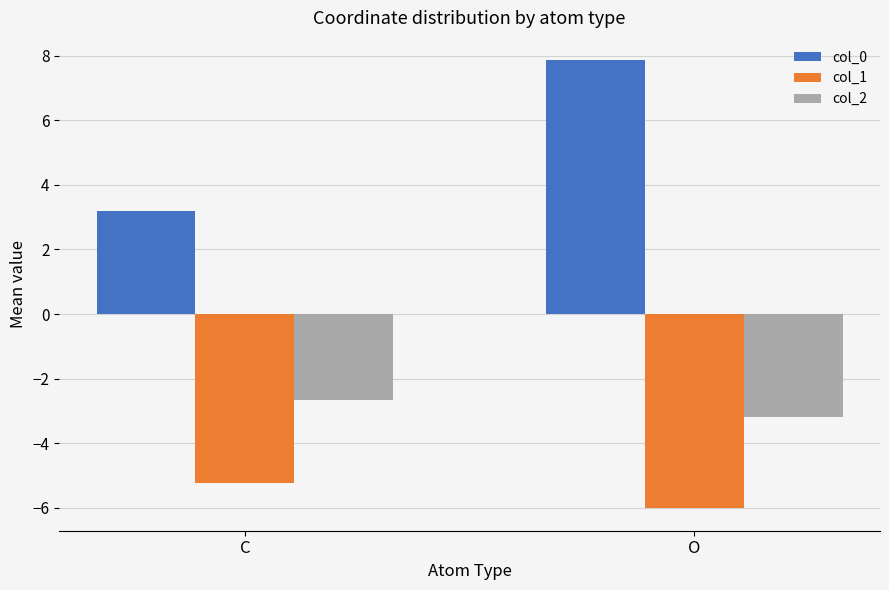

Is it true that col_2 equals -1.6 at C?

False